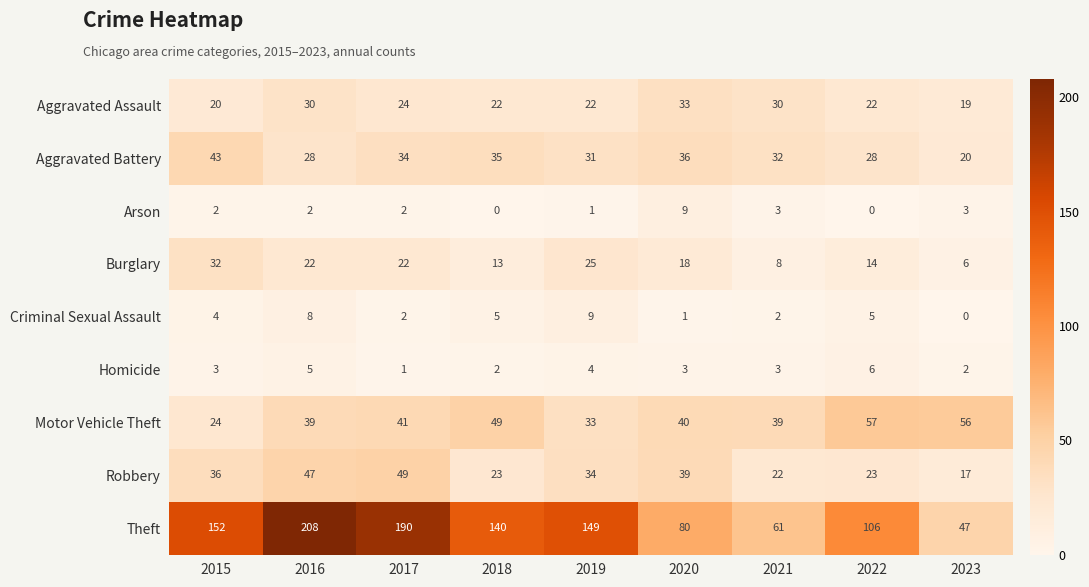

Is the value of Motor Vehicle Theft at 2019 greater than the value of Criminal Sexual Assault at 2020?

Yes